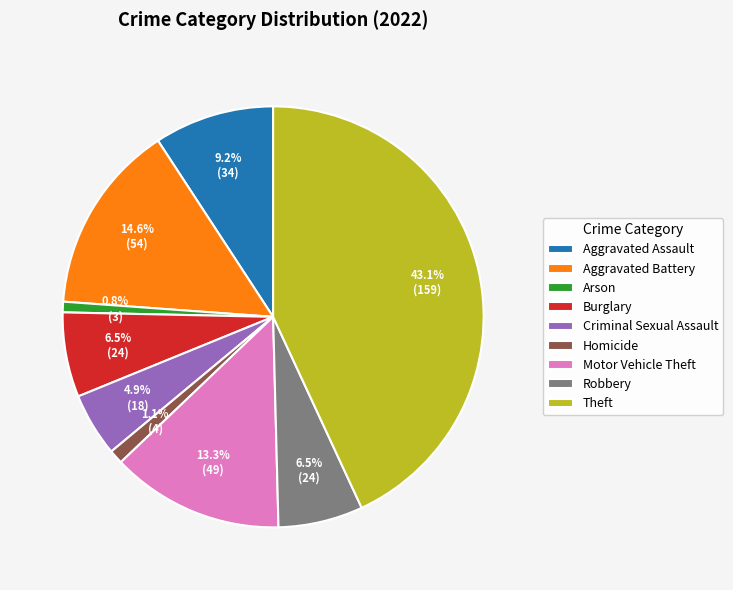

What portion of the pie excludes Aggravated Assault?

90.8%